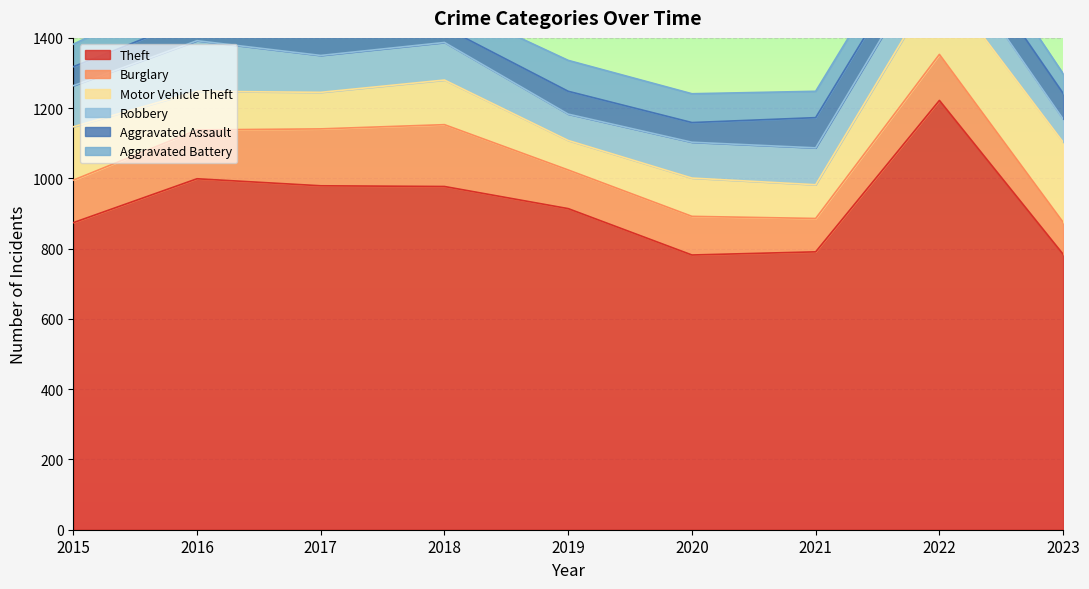

At which category does the chart reach its minimum across all series?

2018